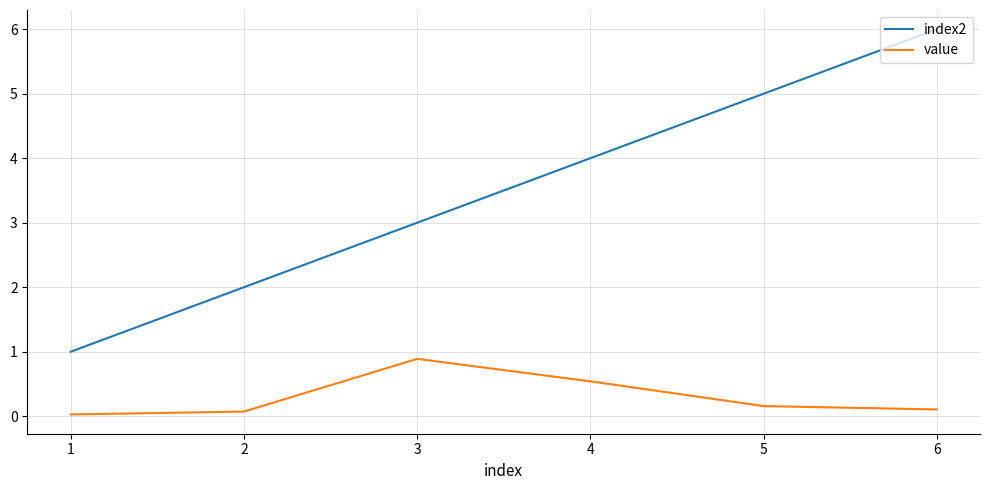

What is the sum of the value values at 3 and 1?

0.9